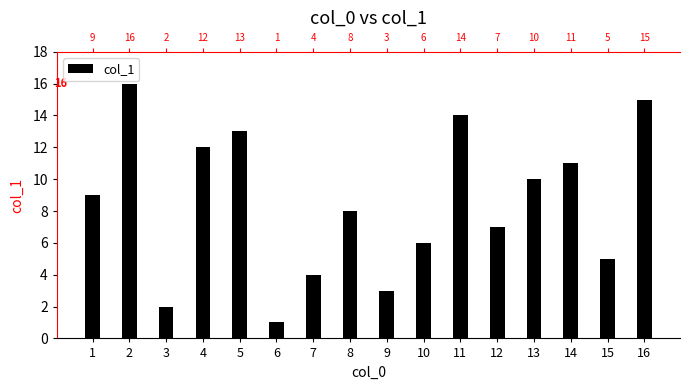

What is the approximate value at 2?

16